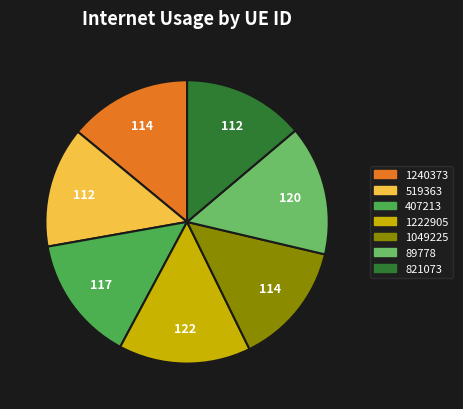

Is it true that 821073 is 1% of the pie?

False